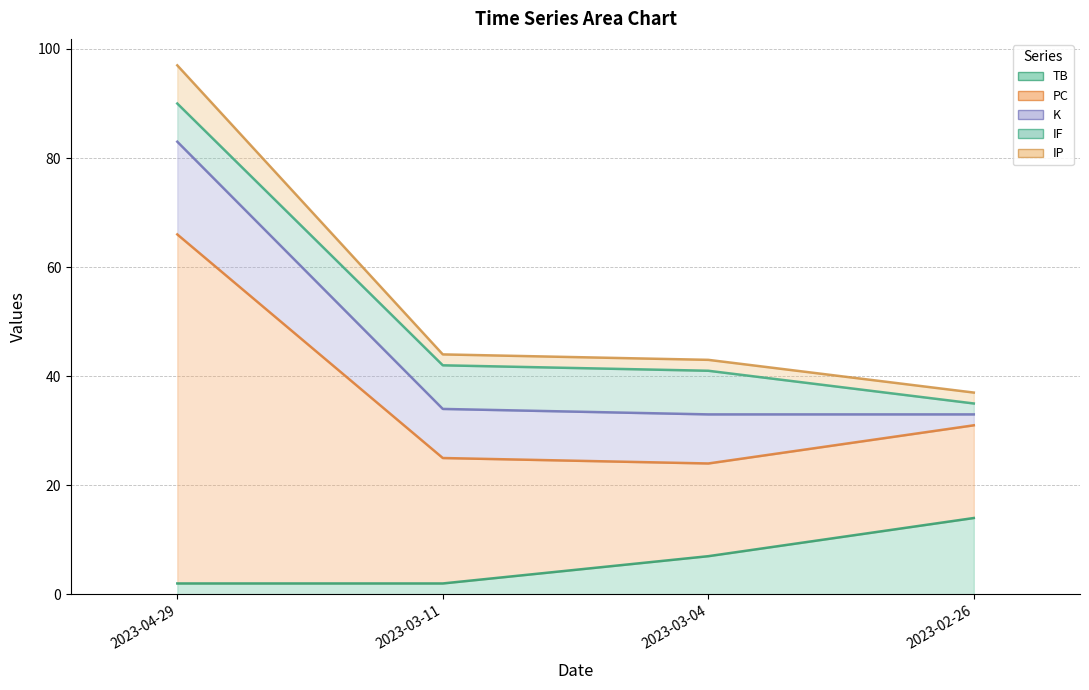

What is the difference between the TB values at 2023-02-26 and 2023-03-04?

7